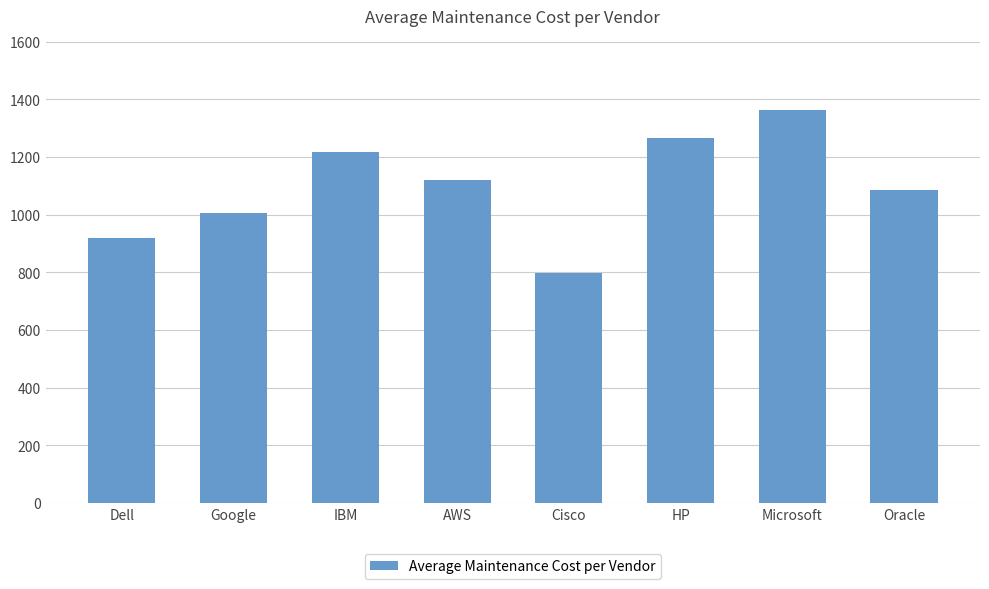

How many bars are there in total?

8